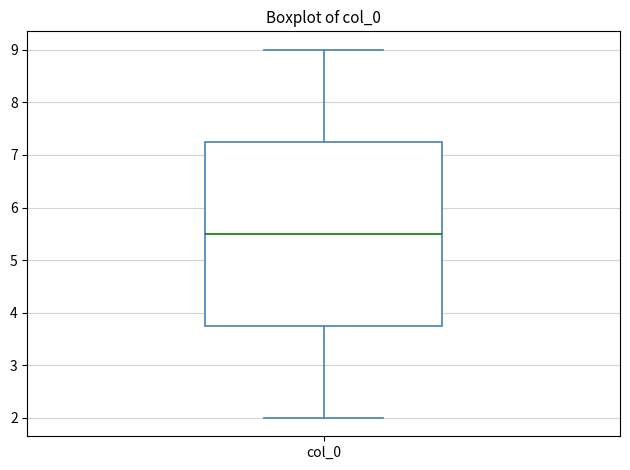

Transcribe this box plot: give where the median line is, the range the box spans, and where the two whiskers end, as read against the y-axis. The values are not printed on the chart, so give them approximately, as read against the axis.

median 5.5, box 3.8 to 7.3, whiskers 2.0 to 9.0